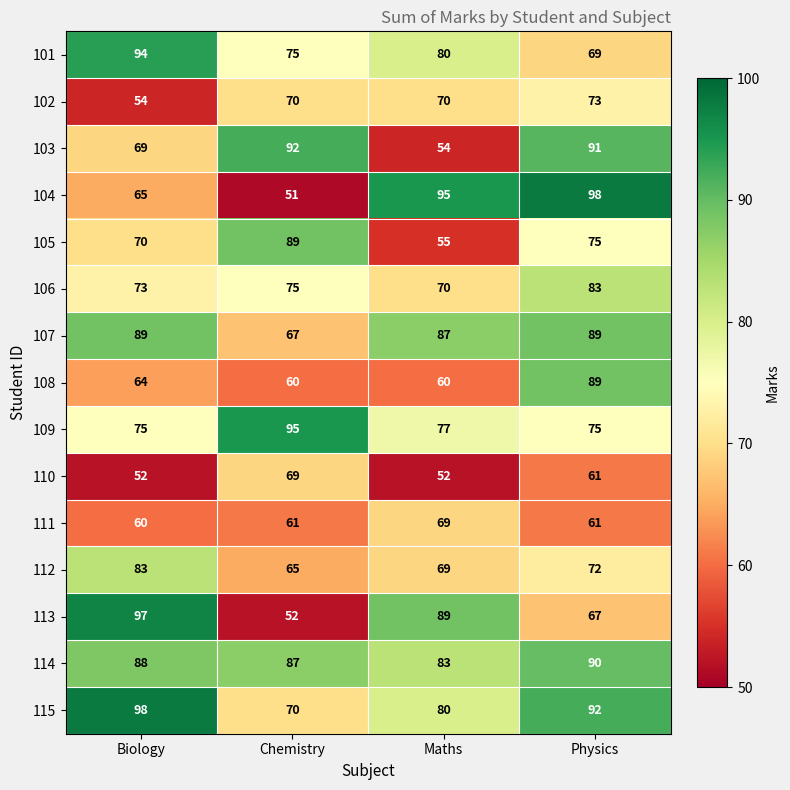

At which category is the sum across all series the highest?

Physics